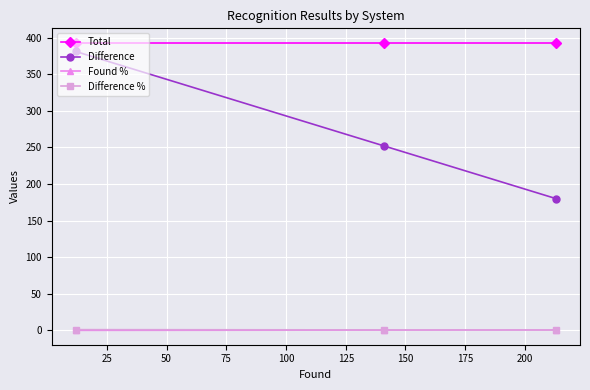

Does the chart have visible grid lines?

Yes